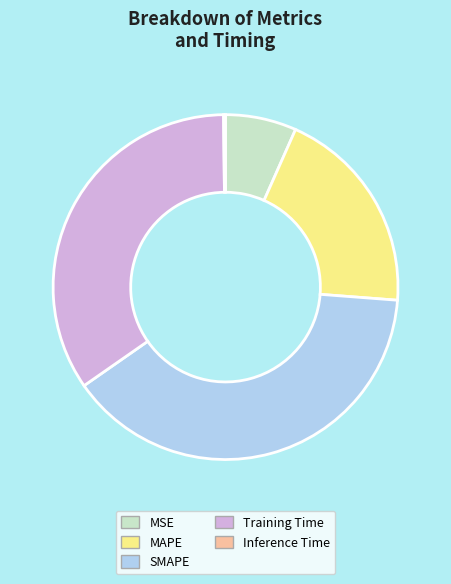

The Training Time slice represents 23% of the pie. True or false?

False